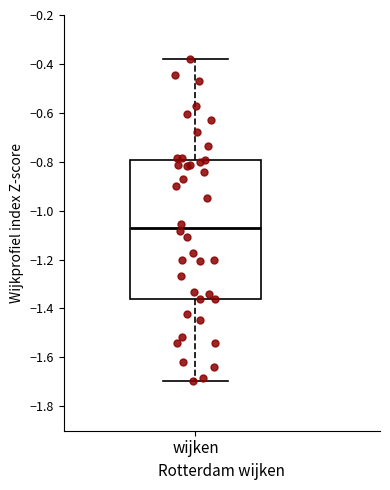

Read this box plot against the y-axis: the position of the median line, the range covered by the box, and the ends of both whiskers. The values are not printed on the chart, so give them approximately, as read against the axis.

median -1.08, box -1.36 to -0.80, whiskers -1.70 to -0.38